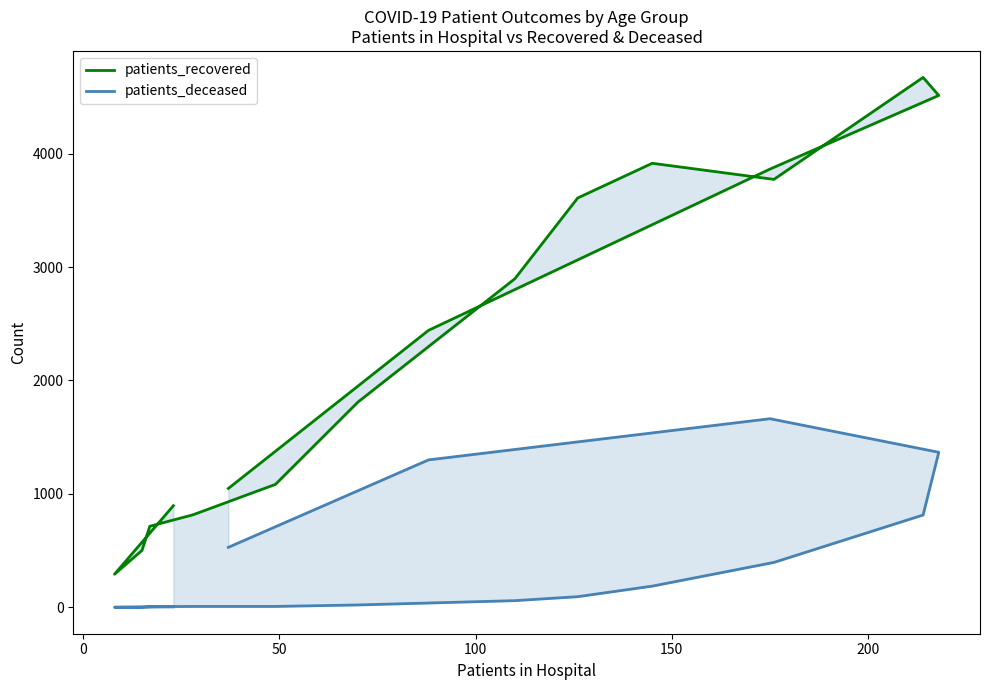

True or false: patients_deceased has more than 2 interior local peaks.

False